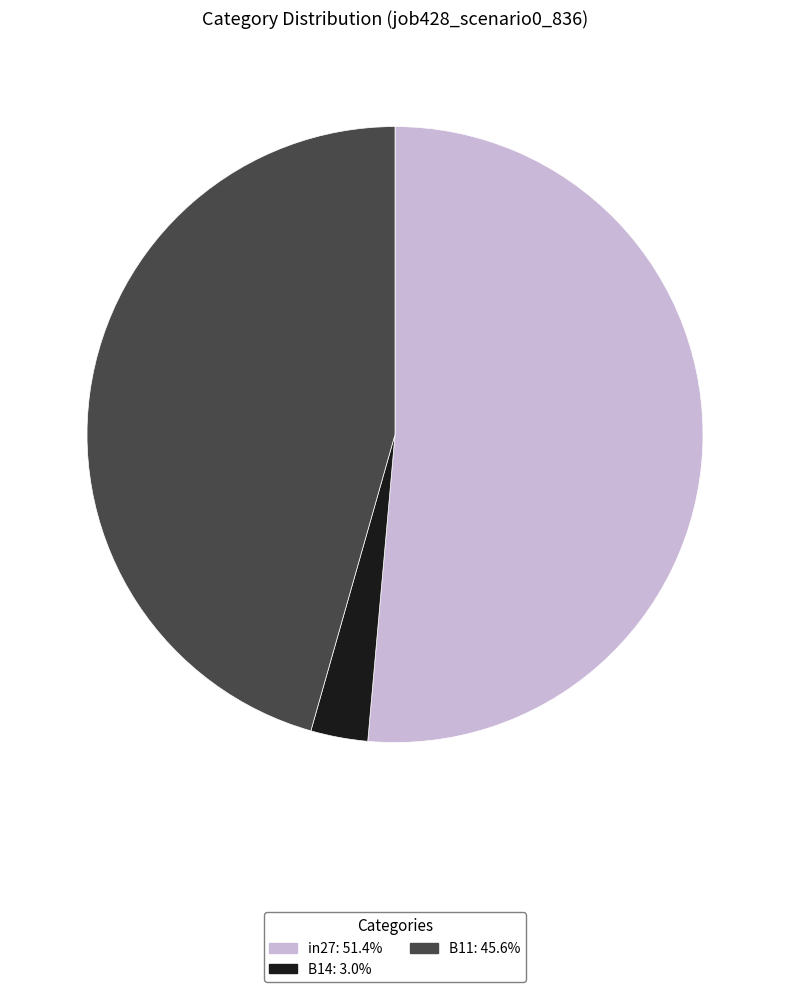

Which slice is the largest?

in27